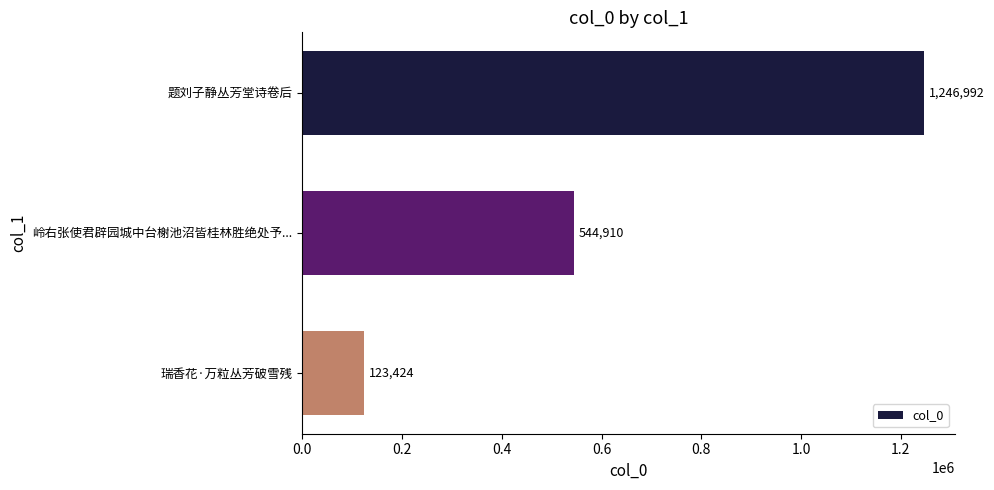

True or false: the data shows 164740 at 瑞香花·万粒丛芳破雪残.

False